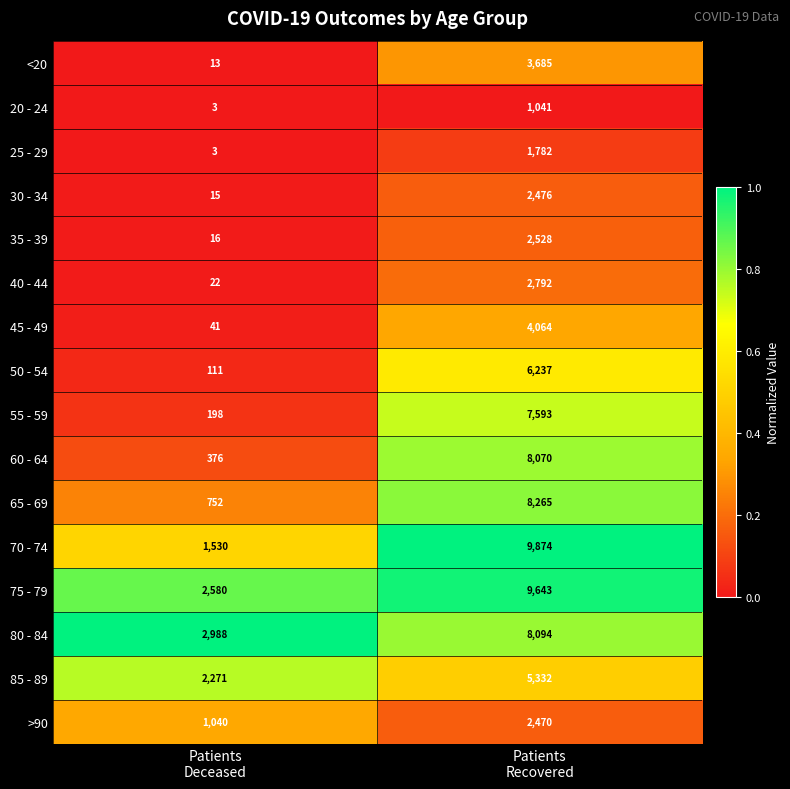

At which category is the sum across all series the highest?

Patients
Recovered